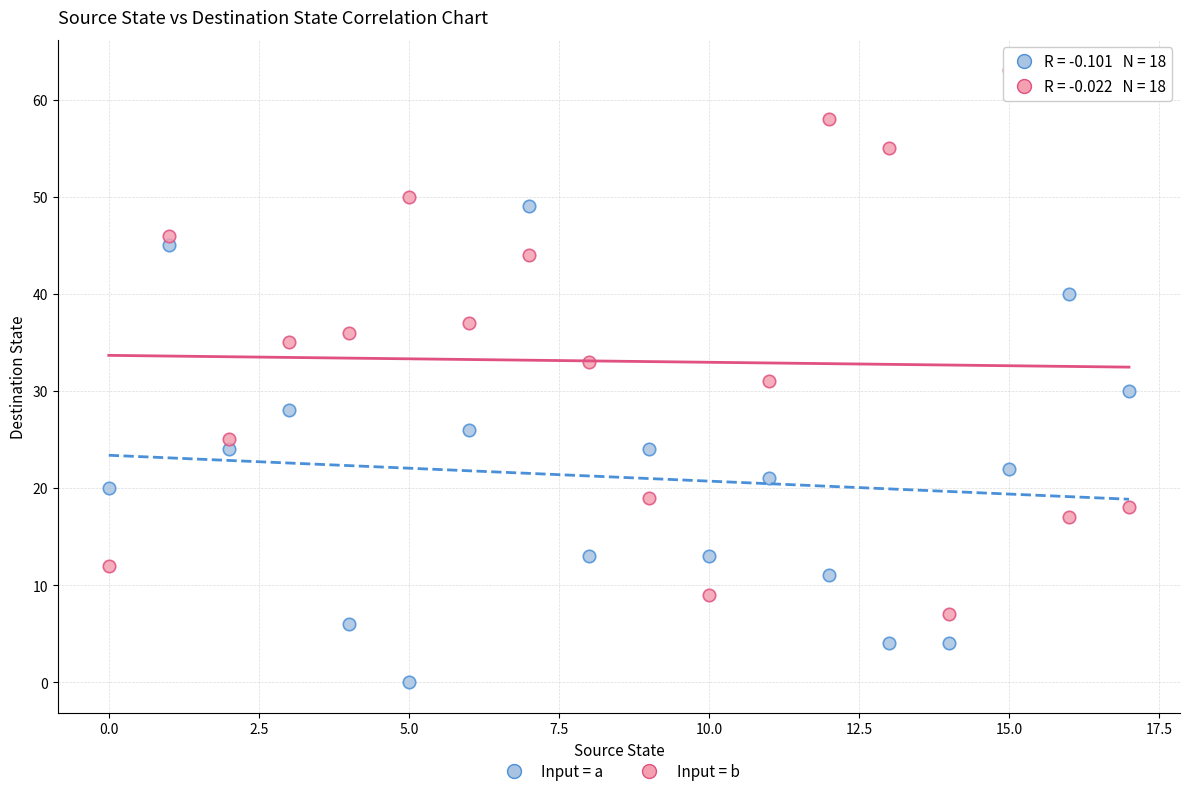

Which series reaches the minimum Y coordinate?

Input = a